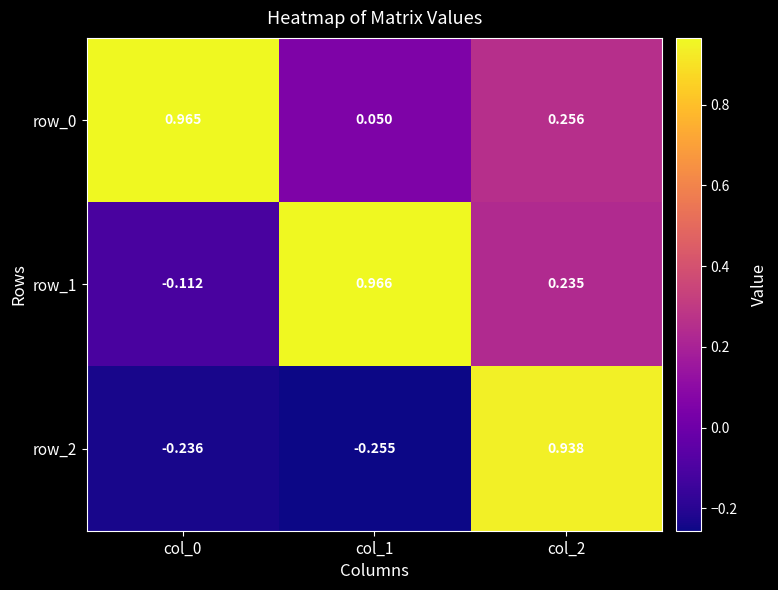

Rank the categories by row_2 value from lowest to highest.

col_1, col_0, col_2